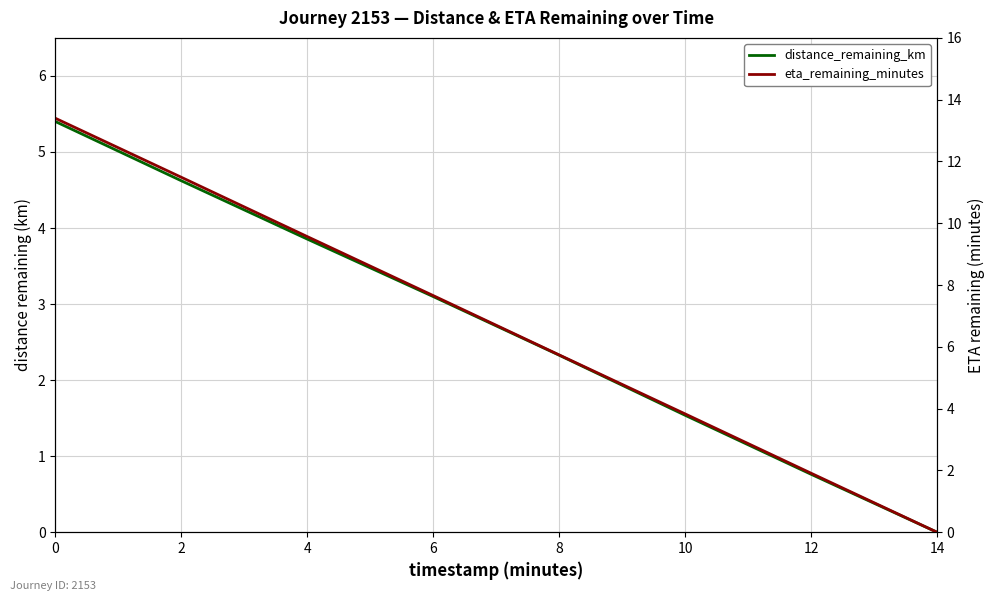

Count the number of data series in this chart.

2